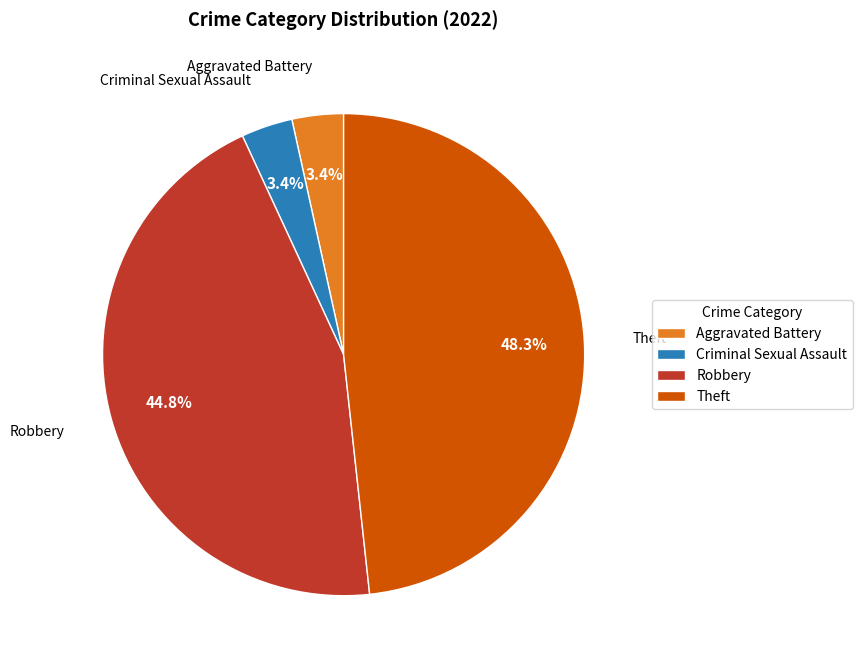

Does any single category account for the majority?

No